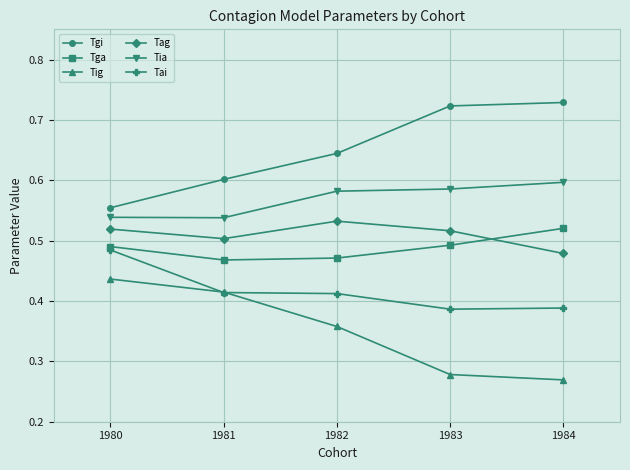

True or false: Tia and Tgi cross at least once.

False